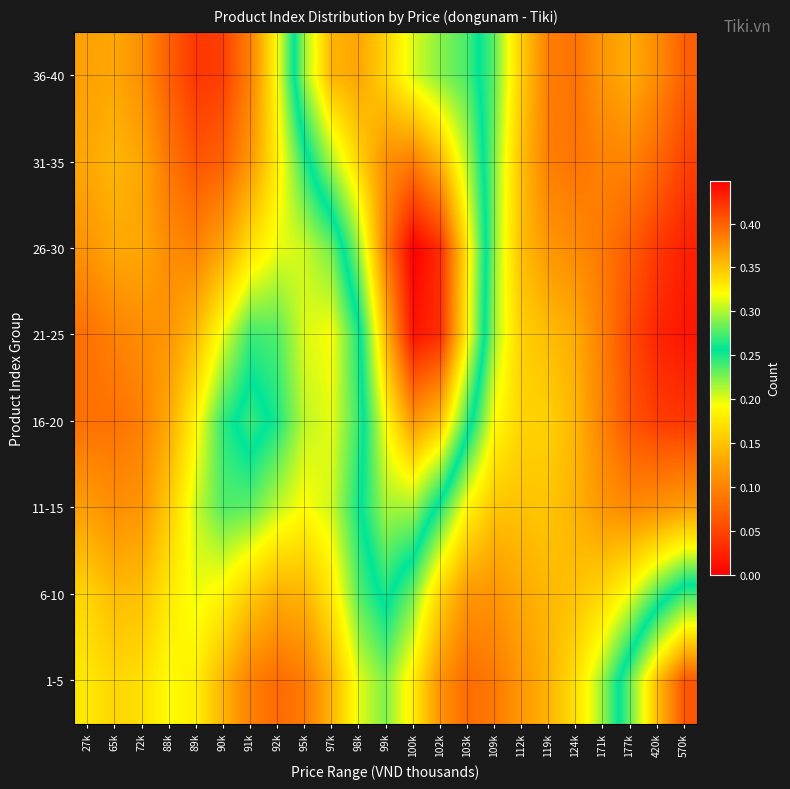

Rank the series by their maximum value, from highest to lowest.

26-30, 21-25, 1-5, 31-35, 16-20, 36-40, 11-15, 6-10